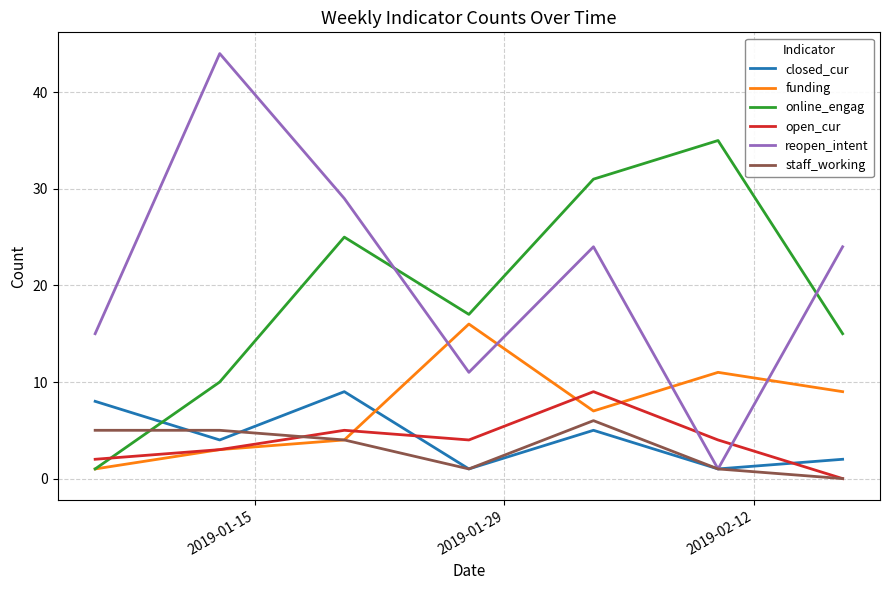

What is the difference between the maximum and minimum values in the open_cur series?

9